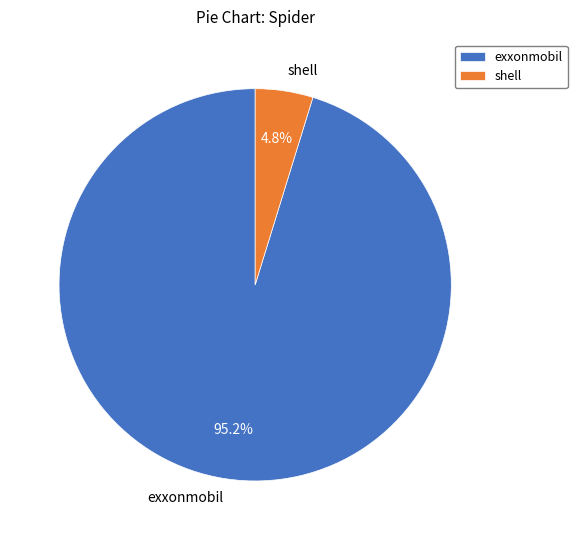

How many segments does this pie chart have?

2